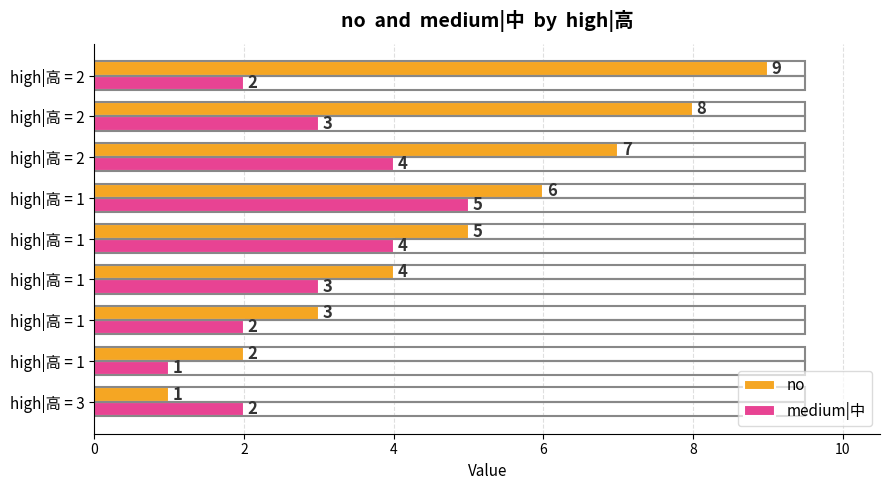

What are all the series names shown in the legend?

no, medium|中